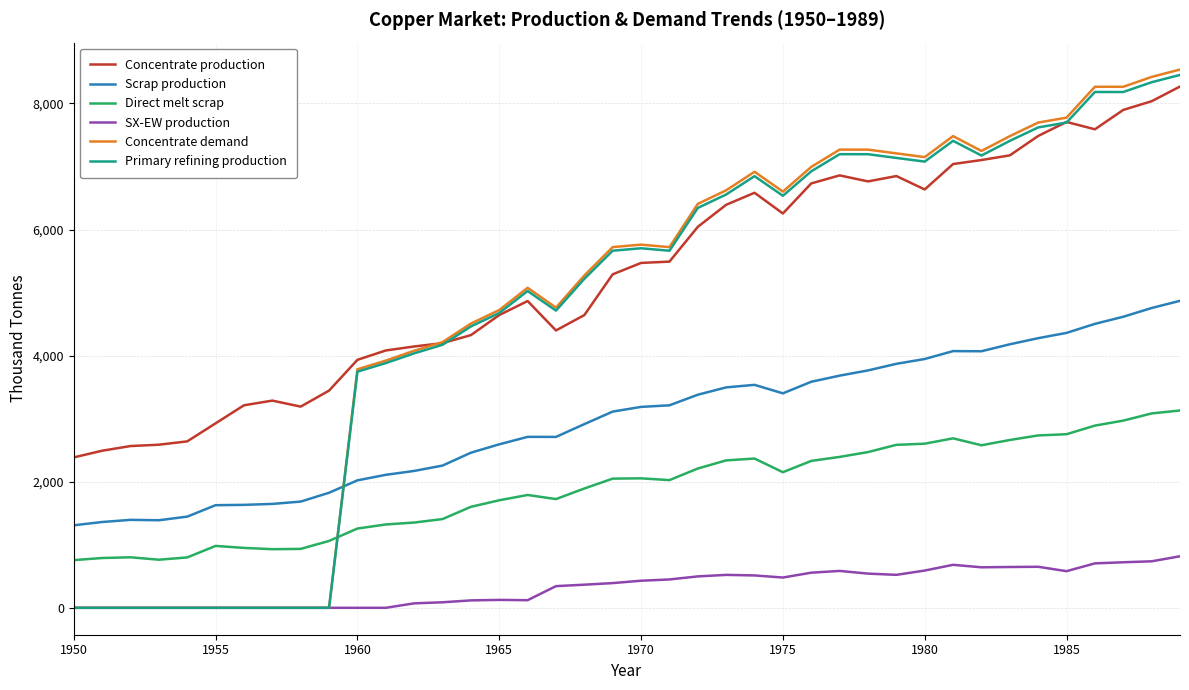

Which series has the widest spread of values?

Concentrate demand